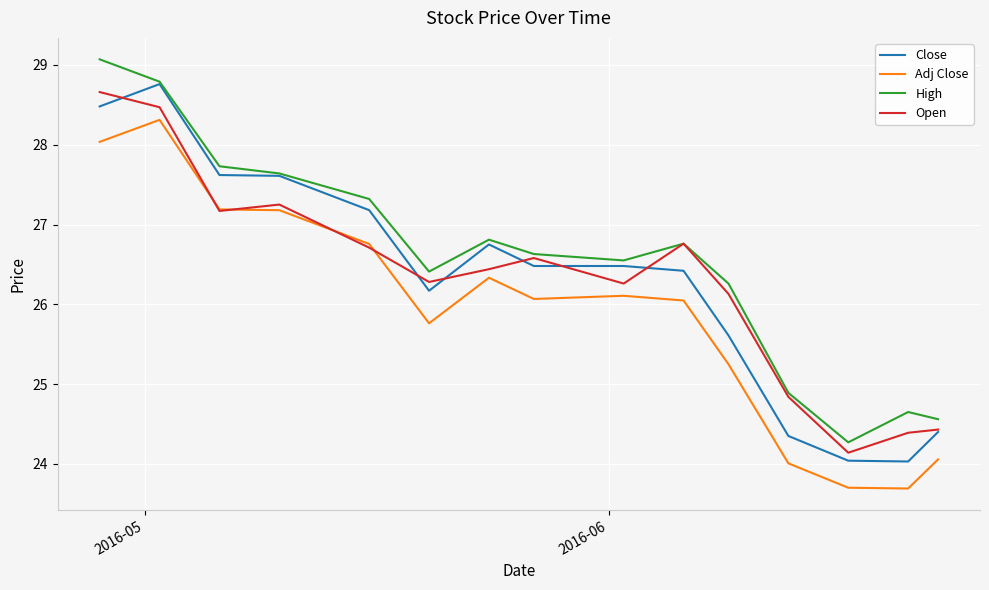

What is the greatest value displayed?

29.1